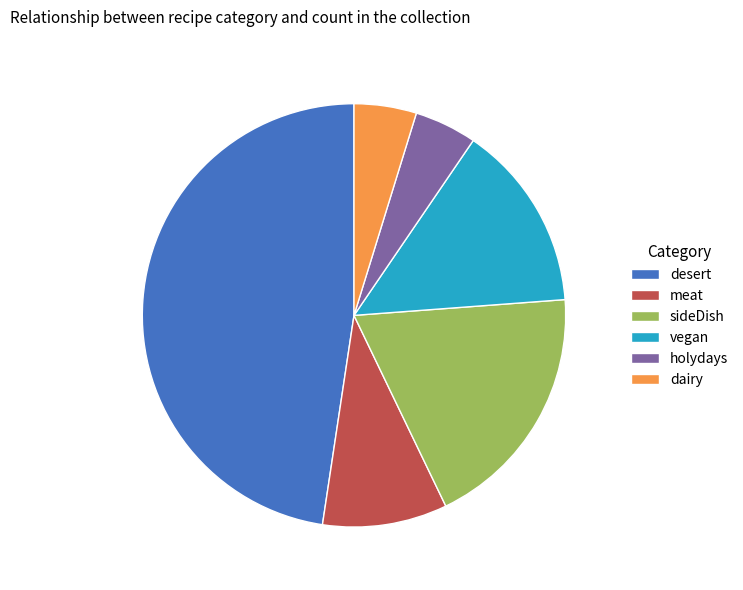

Which slice is the largest?

desert